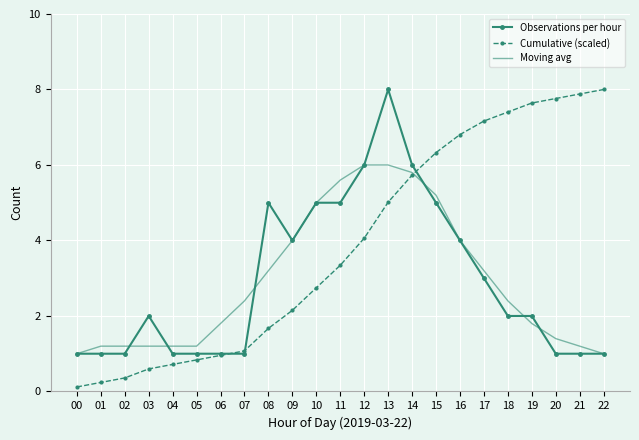

Which series has the largest range (max minus min)?

Cumulative (scaled)